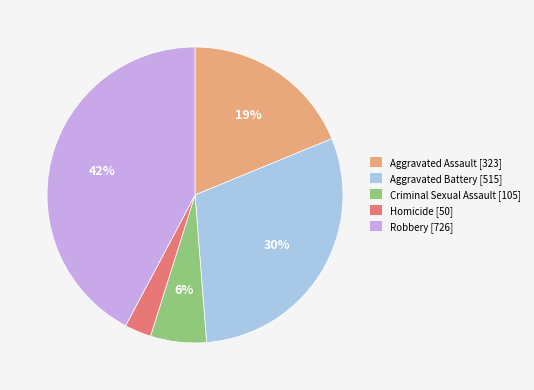

Does Aggravated Battery represent more than half of the total?

No